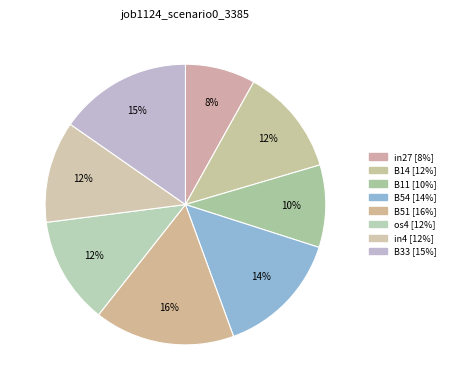

Which has a higher value, B51 or B54?

B51